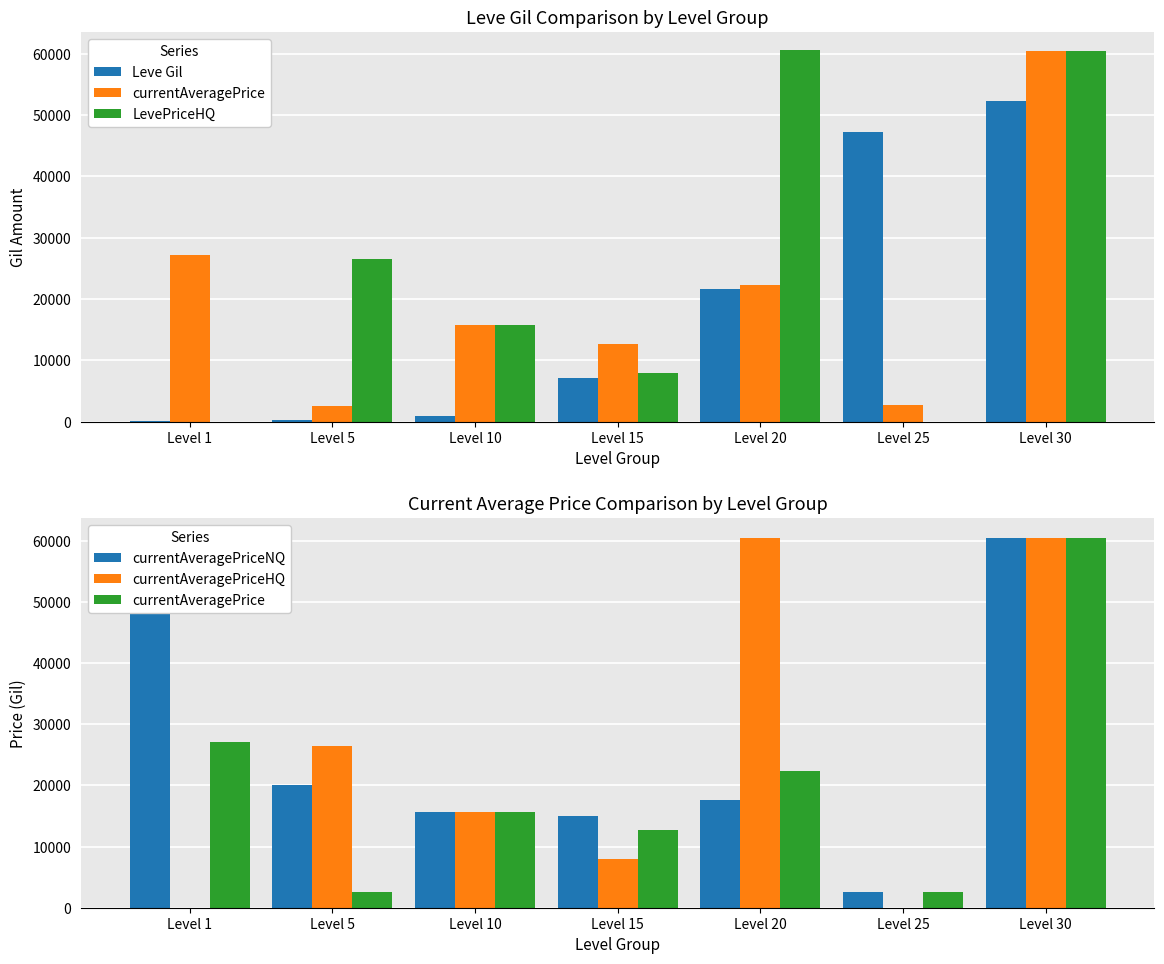

Which has a higher value, Level 20 or Level 5?

Level 20